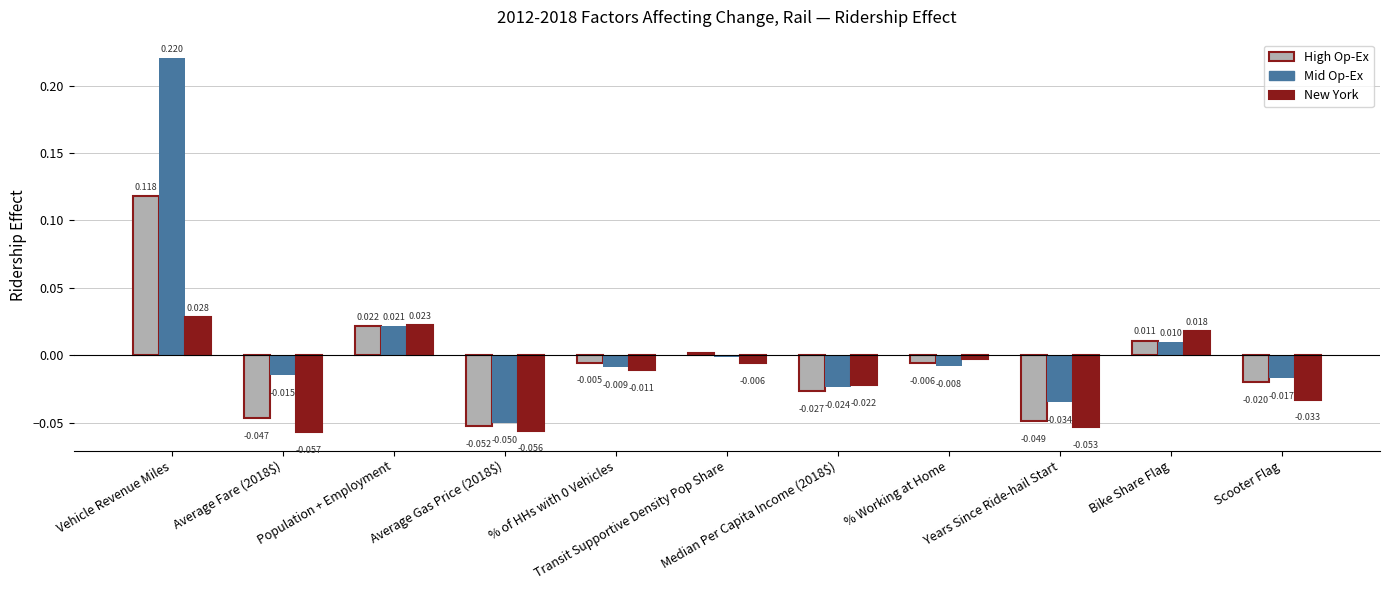

How many groups of bars are there?

11